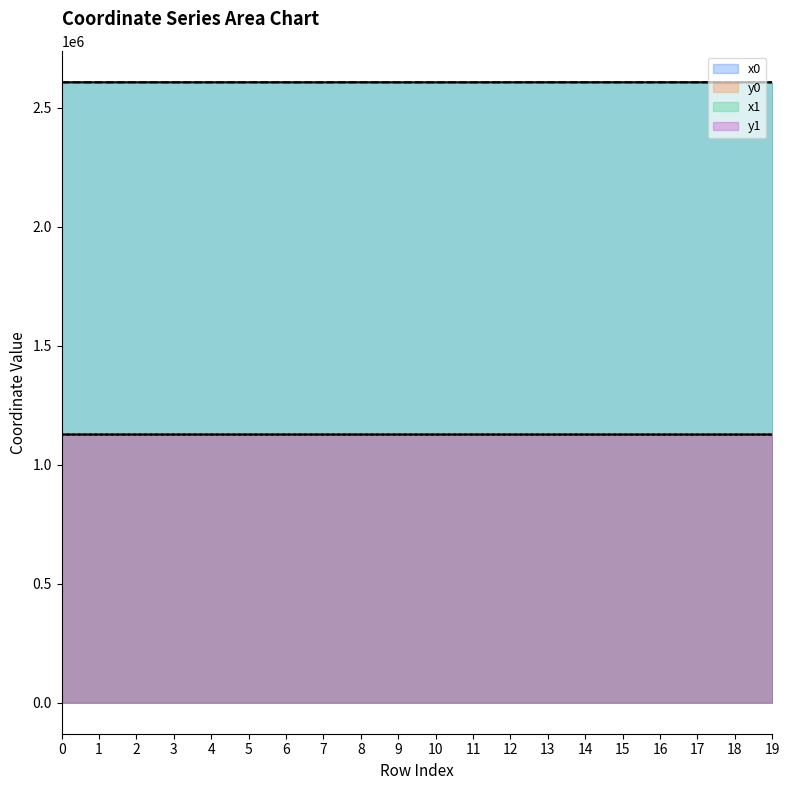

Read the x1 value at 14.

2606551.9